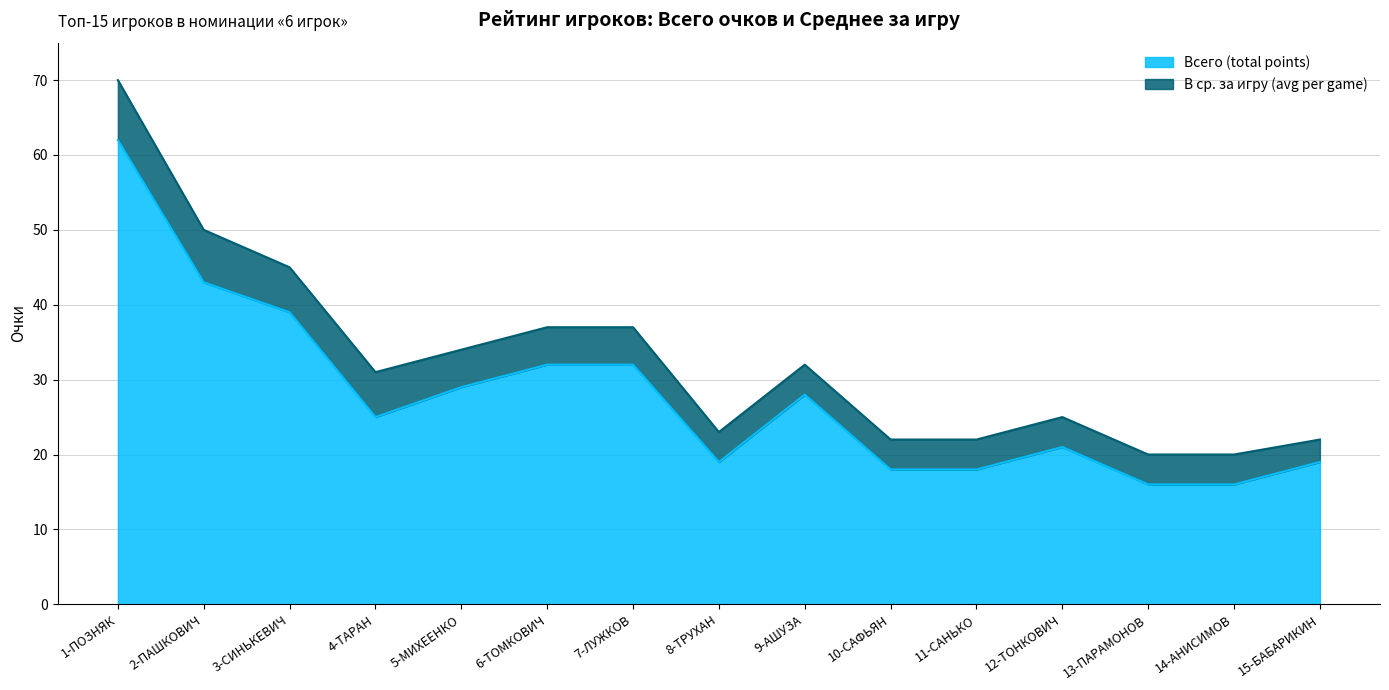

Reading left to right, what are all the values shown in this chart?

62	43	39	25	29	32	32	19	28	18	18	21	16	16	19